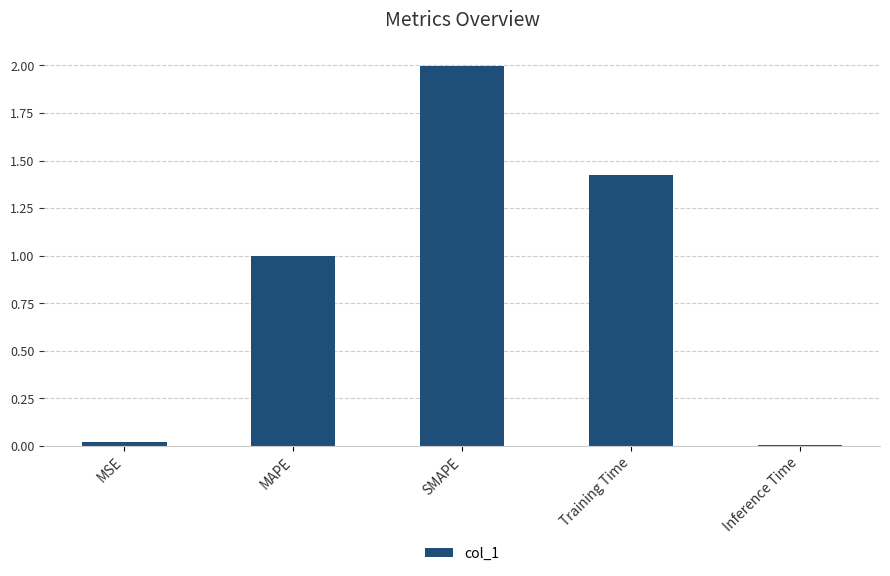

What is the difference between the values at SMAPE and Training Time?

0.6